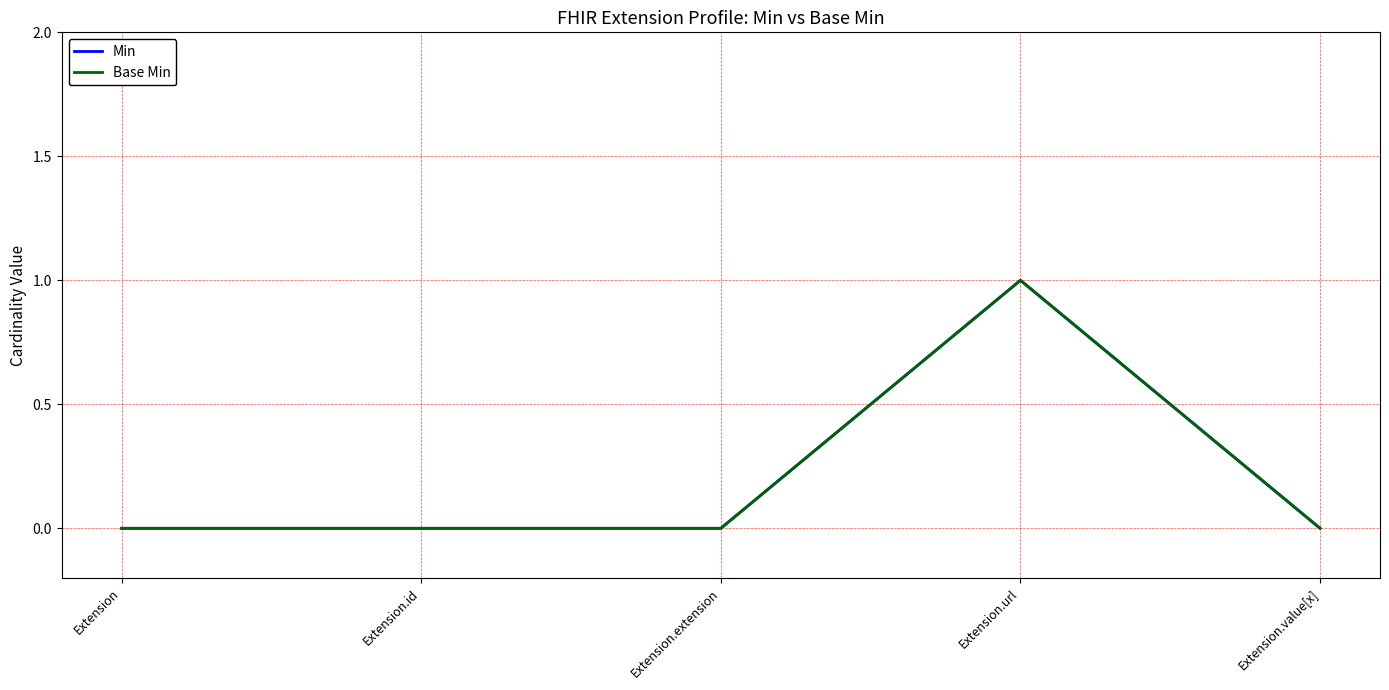

Which category has the lowest value in the Min series?

Extension